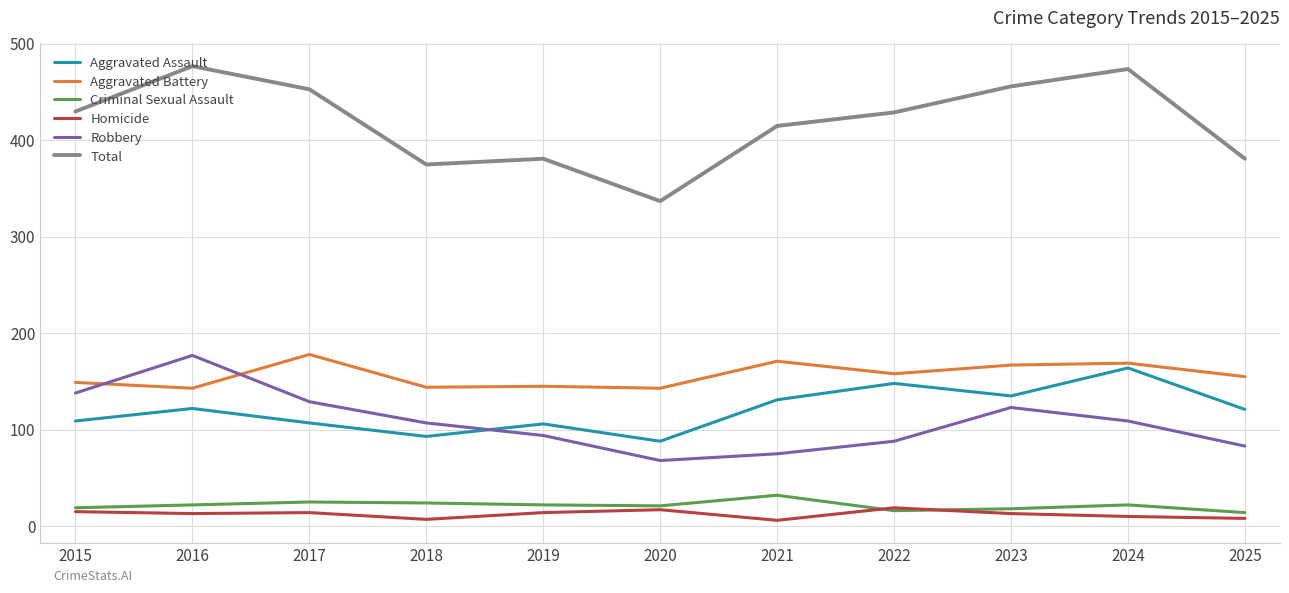

True or false: Robbery and Homicide cross at least once.

False